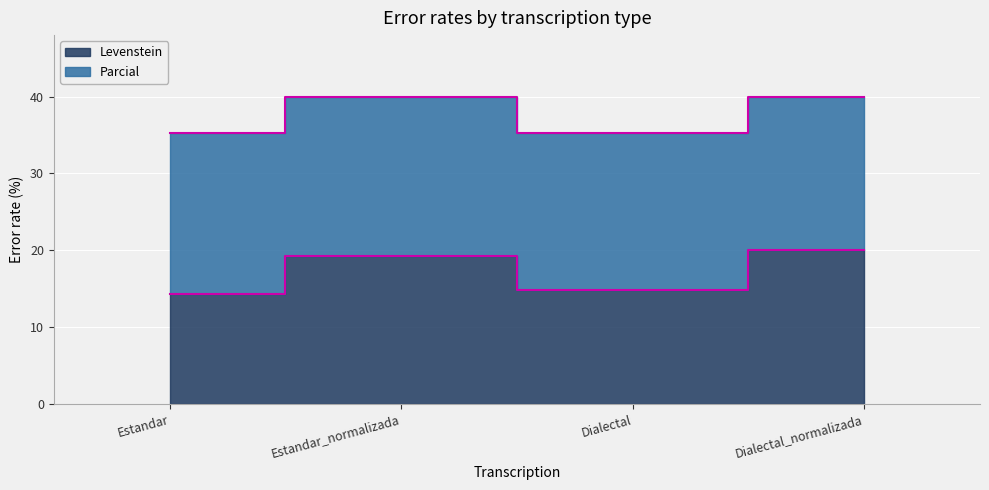

How many data points in Levenstein are less than 19?

2